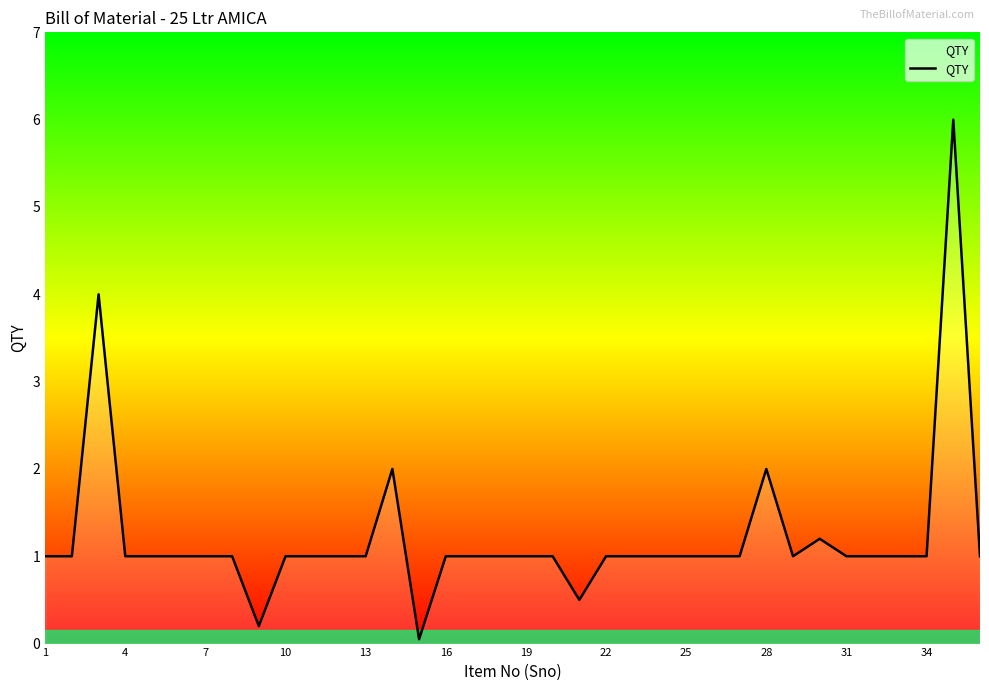

The value at 13 is 1.0. True or false?

True